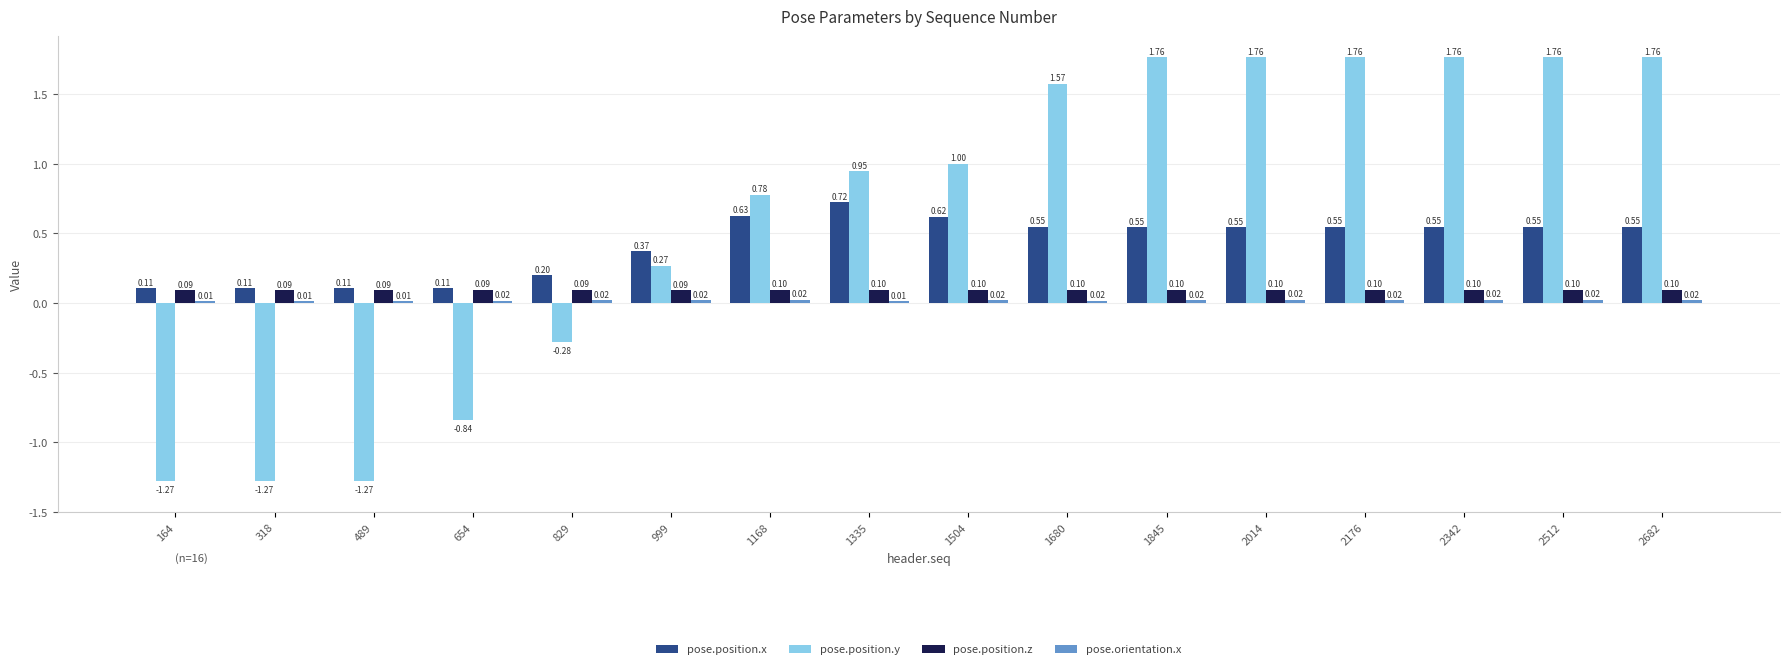

How many bars are there in total?

64